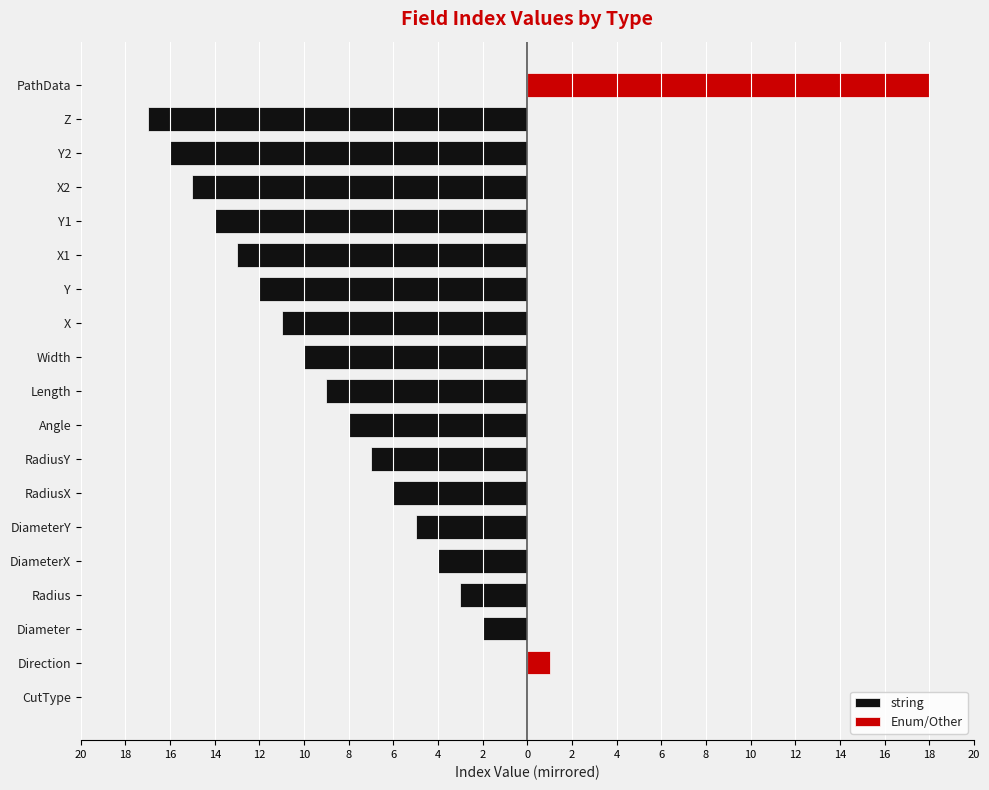

The value of Enum/Other at RadiusX is 0. True or false?

True